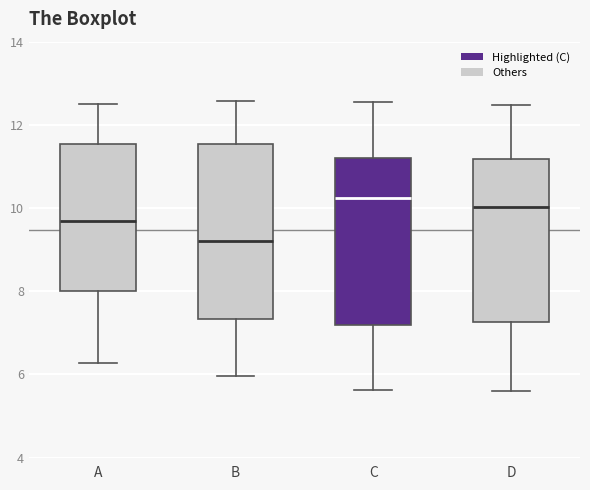

Reading left to right, read every box against the y-axis: the position of its median line, the range the box covers, and the ends of its whiskers. The values are not printed on the chart, so give them approximately, as read against the axis.

A: median 9.6, box 8.0 to 11.6, whiskers 6.2 to 12.4
B: median 9.2, box 7.4 to 11.6, whiskers 6.0 to 12.6
C: median 10.2, box 7.2 to 11.2, whiskers 5.6 to 12.6
D: median 10.0, box 7.2 to 11.2, whiskers 5.6 to 12.4